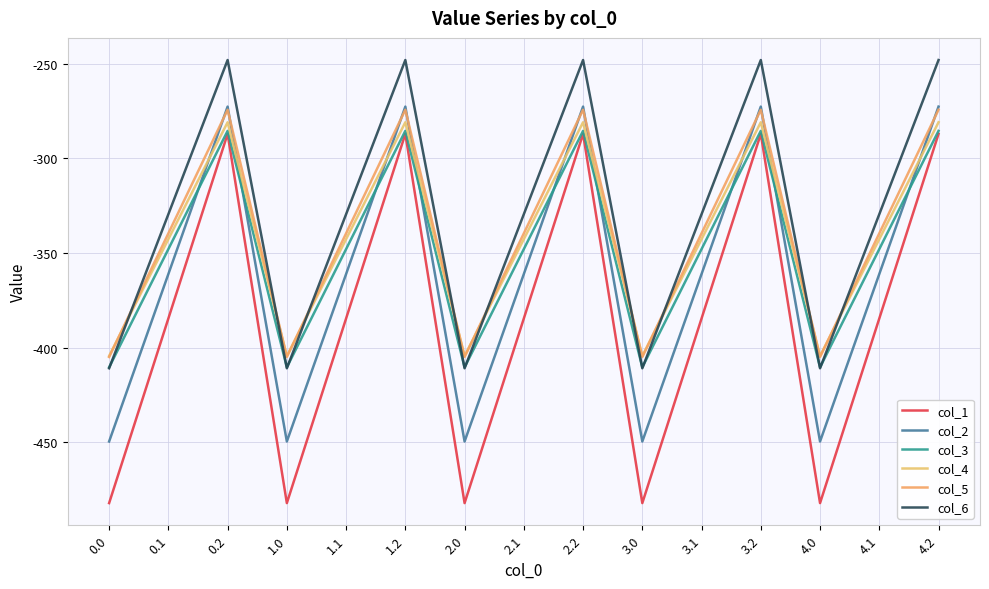

Is it true that col_5 equals -448.3 at 0.1?

False